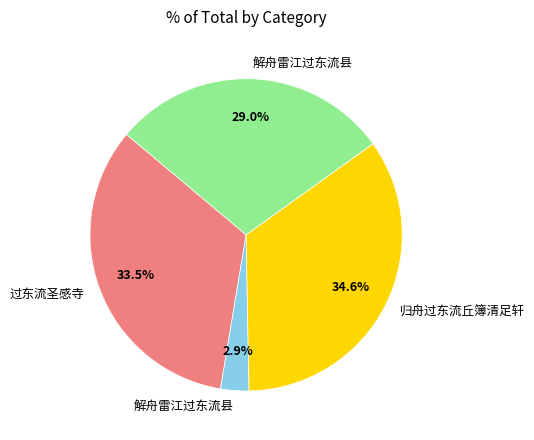

Is there any slice that represents more than half of the pie?

No